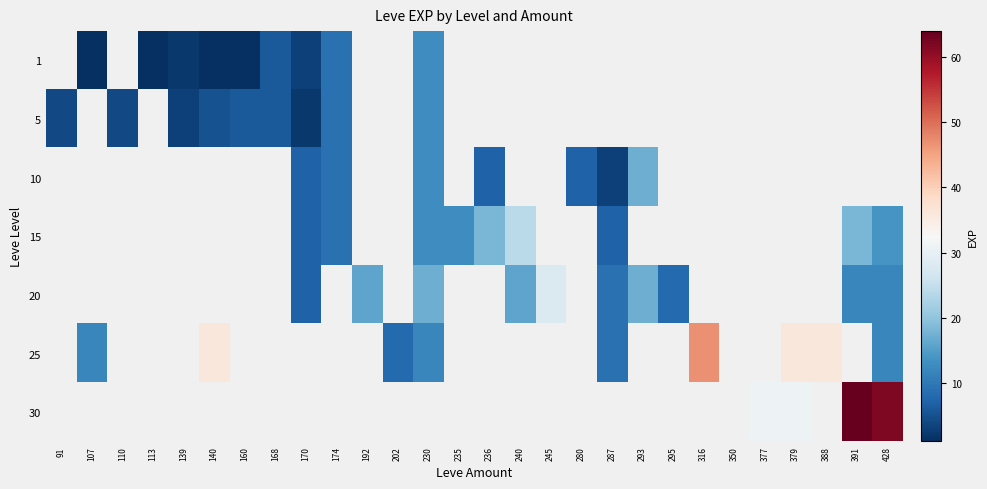

True or false: 25 has a value of 3.8 at 202.

False